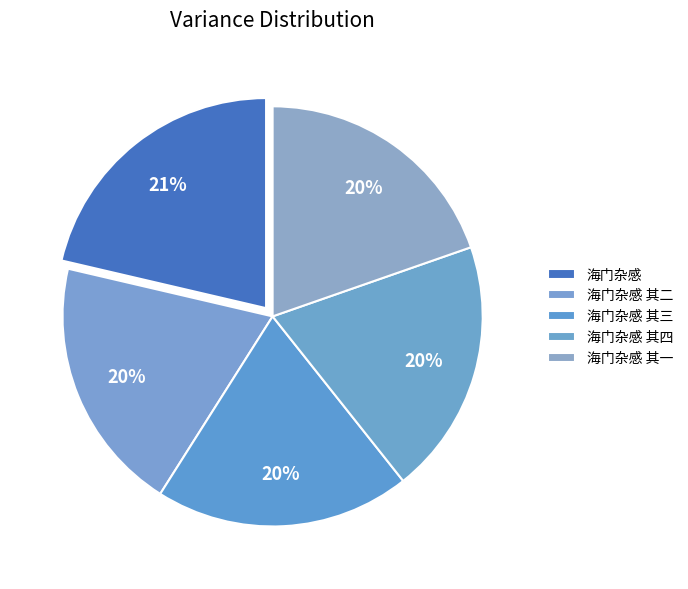

How many segments does this pie chart have?

5